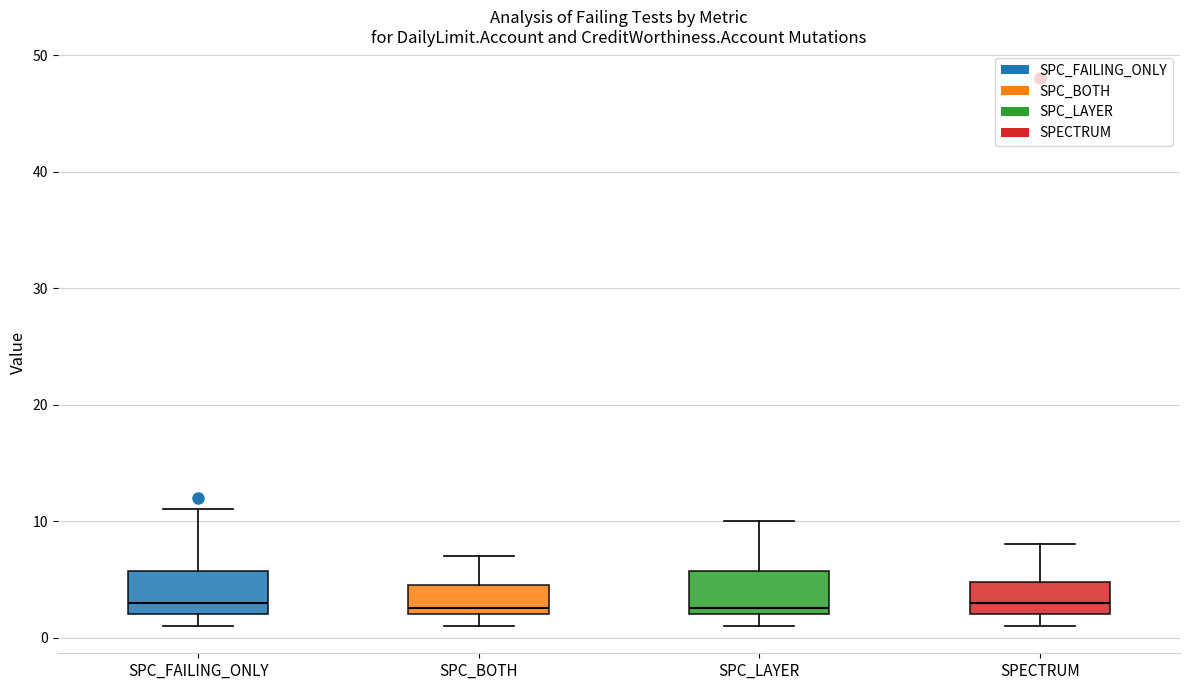

Reading left to right, read every box against the y-axis: the position of its median line, the range the box covers, and the ends of its whiskers. The values are not printed on the chart, so give them approximately, as read against the axis.

SPC_FAILING_ONLY: median 3, box 2 to 6, whiskers 1 to 11
SPC_BOTH: median 3, box 2 to 5, whiskers 1 to 7
SPC_LAYER: median 3, box 2 to 6, whiskers 1 to 10
SPECTRUM: median 3, box 2 to 5, whiskers 1 to 8